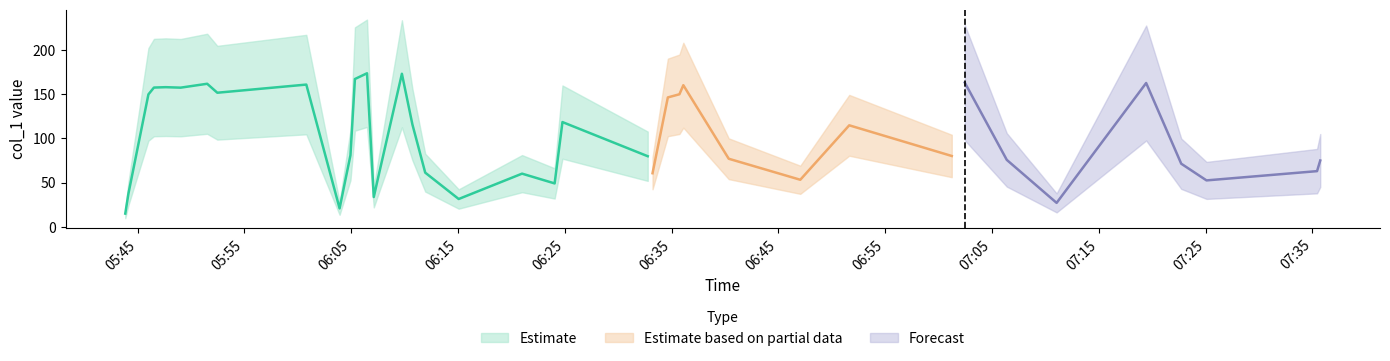

The value at 2019-04-14 05:43:51 is 21.9. True or false?

False